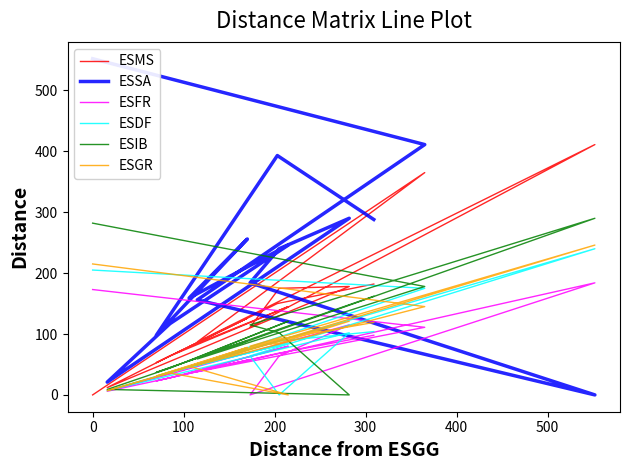

Does the chart have visible grid lines?

No